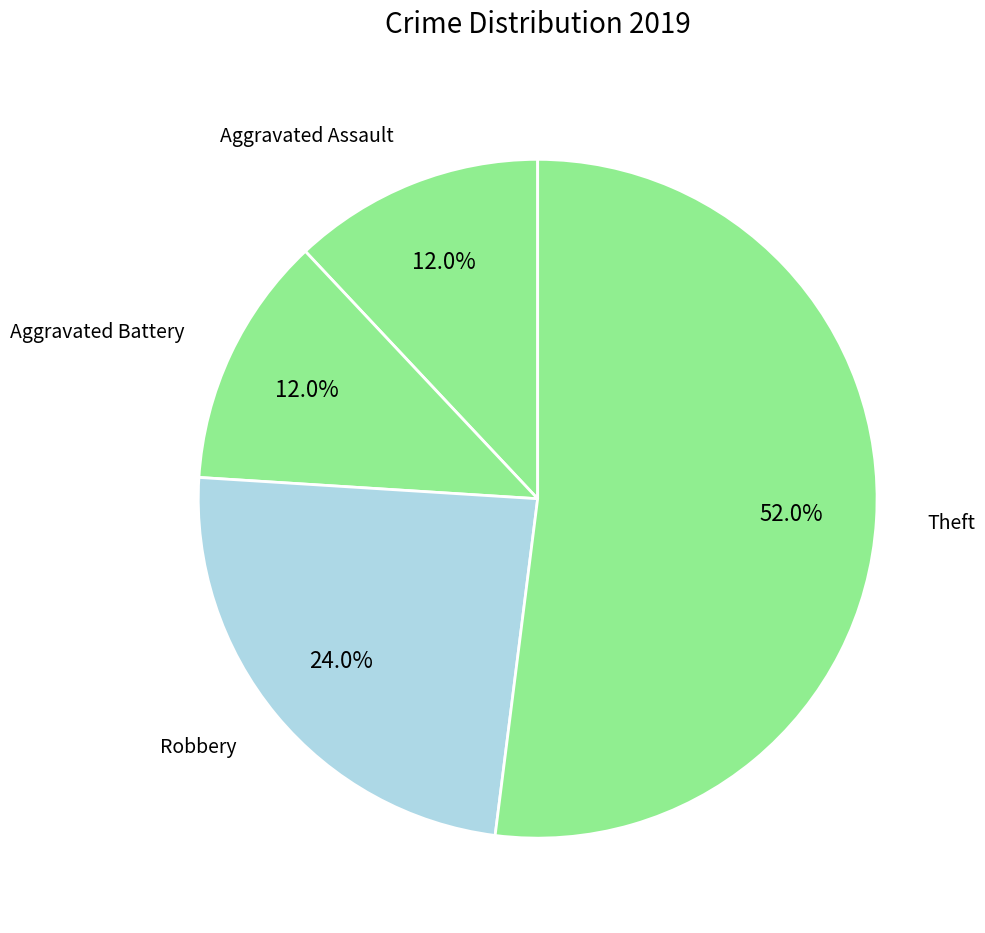

Is Theft the majority of the pie?

Yes